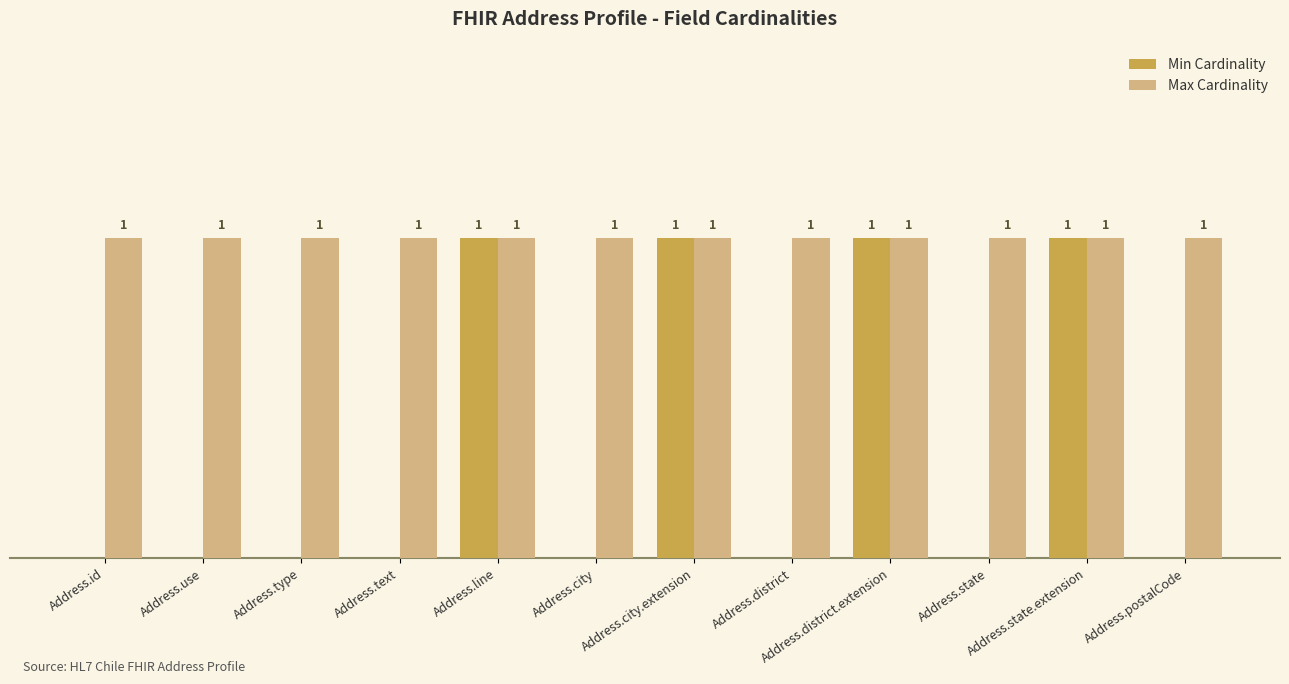

Which series has the largest total across all categories?

Max Cardinality